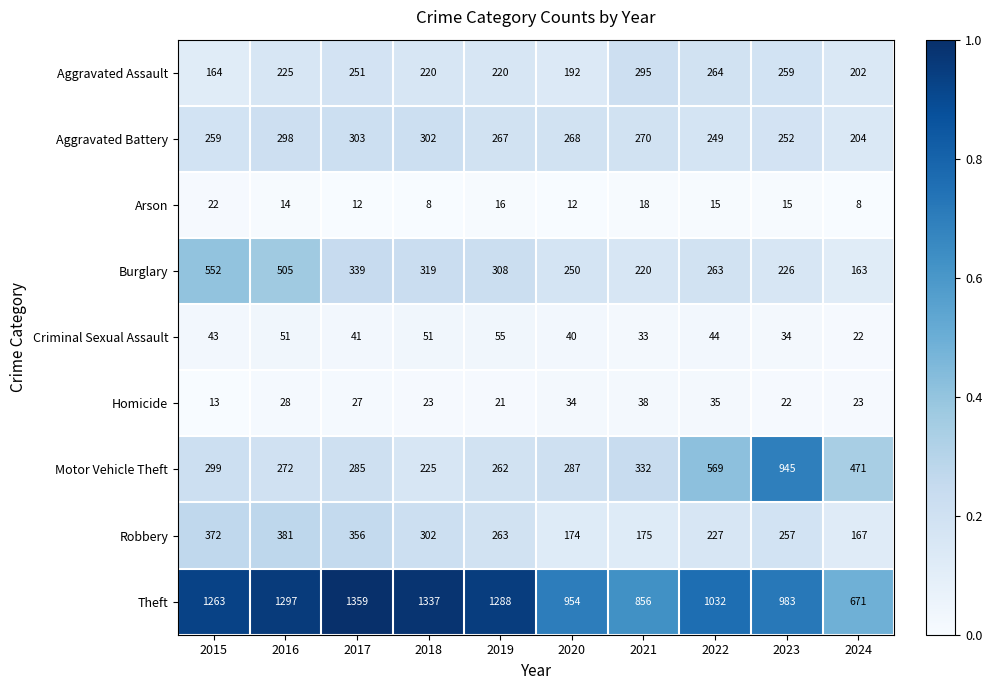

What is the difference between the highest and lowest values at 2018?

1329